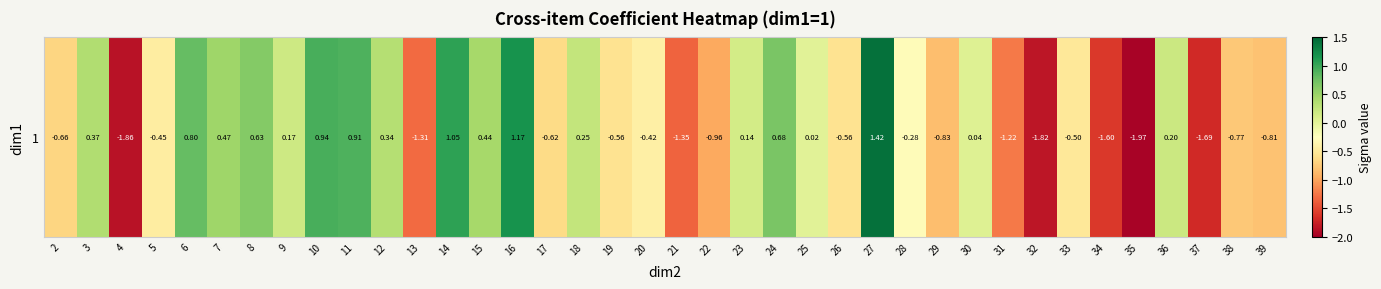

What is the difference between the values at 36 and 16?

1.0